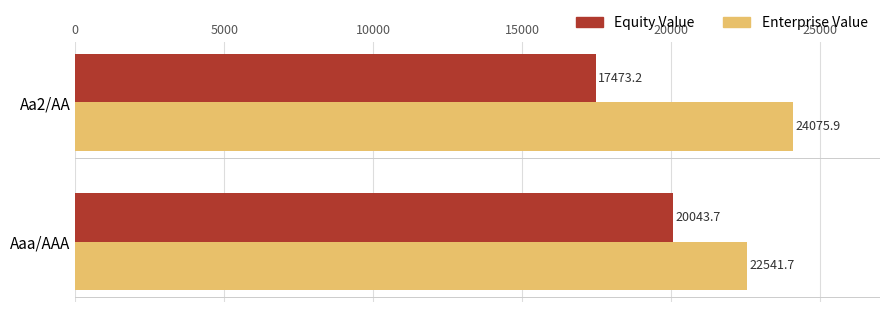

What is the difference between the highest and lowest values at Aaa/AAA?

2498.0